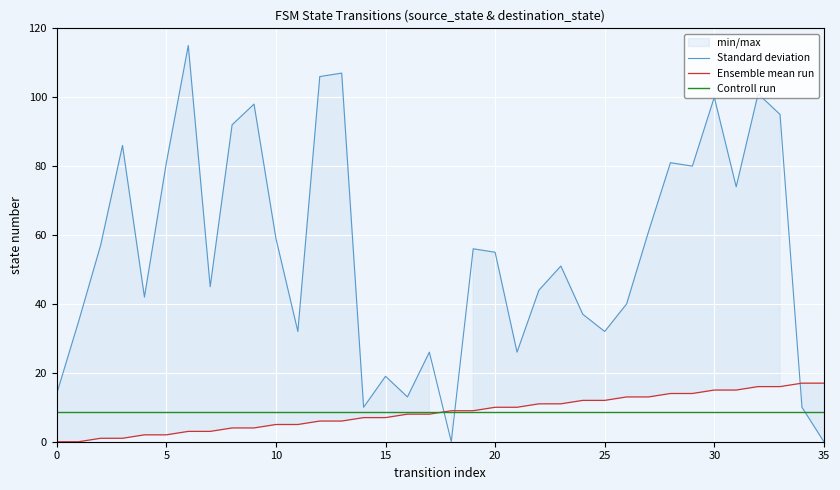

What is the value of the Ensemble mean run point at the 34th from the left?

16.0